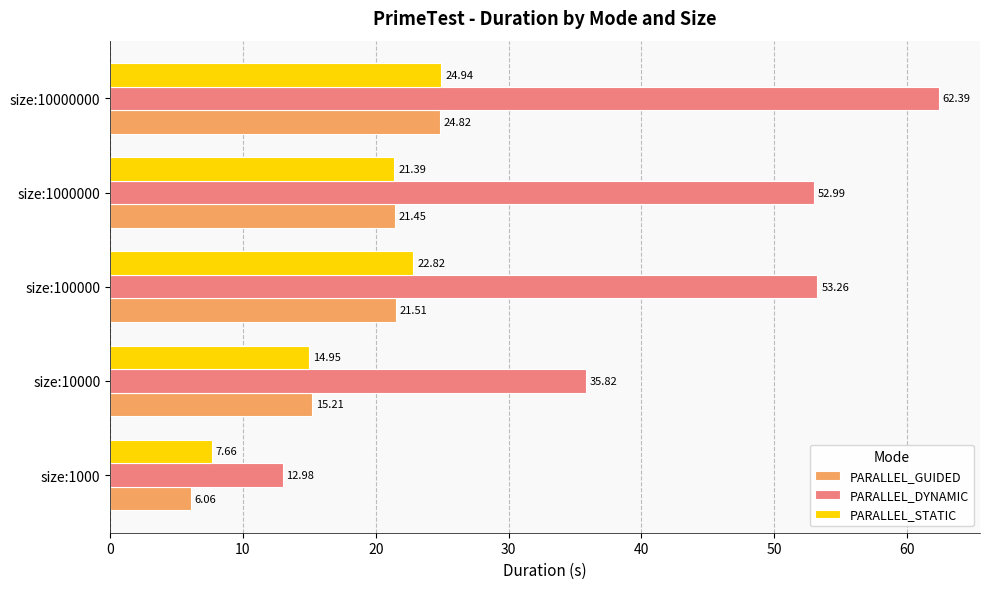

Which series has the widest spread of values?

PARALLEL_DYNAMIC